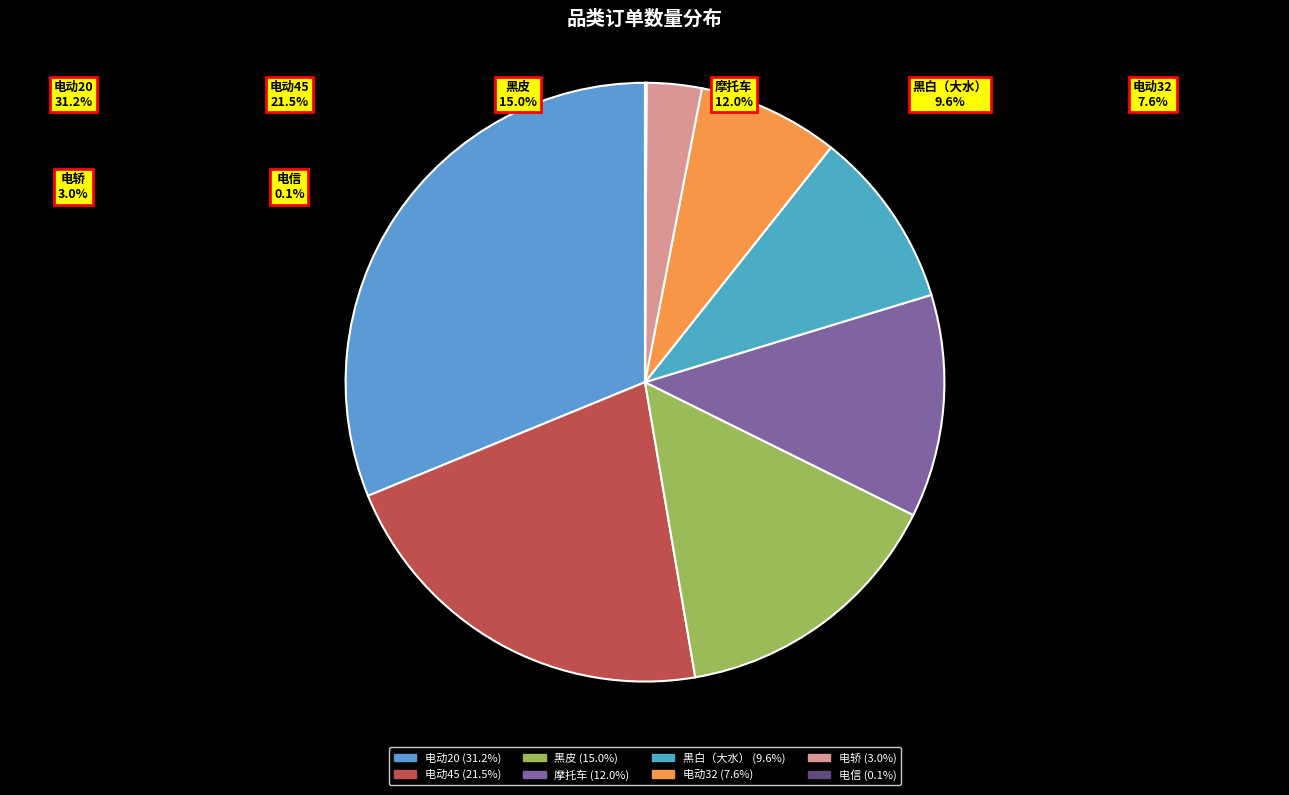

What percentage is the 摩托车 slice, to the nearest percent?

12%